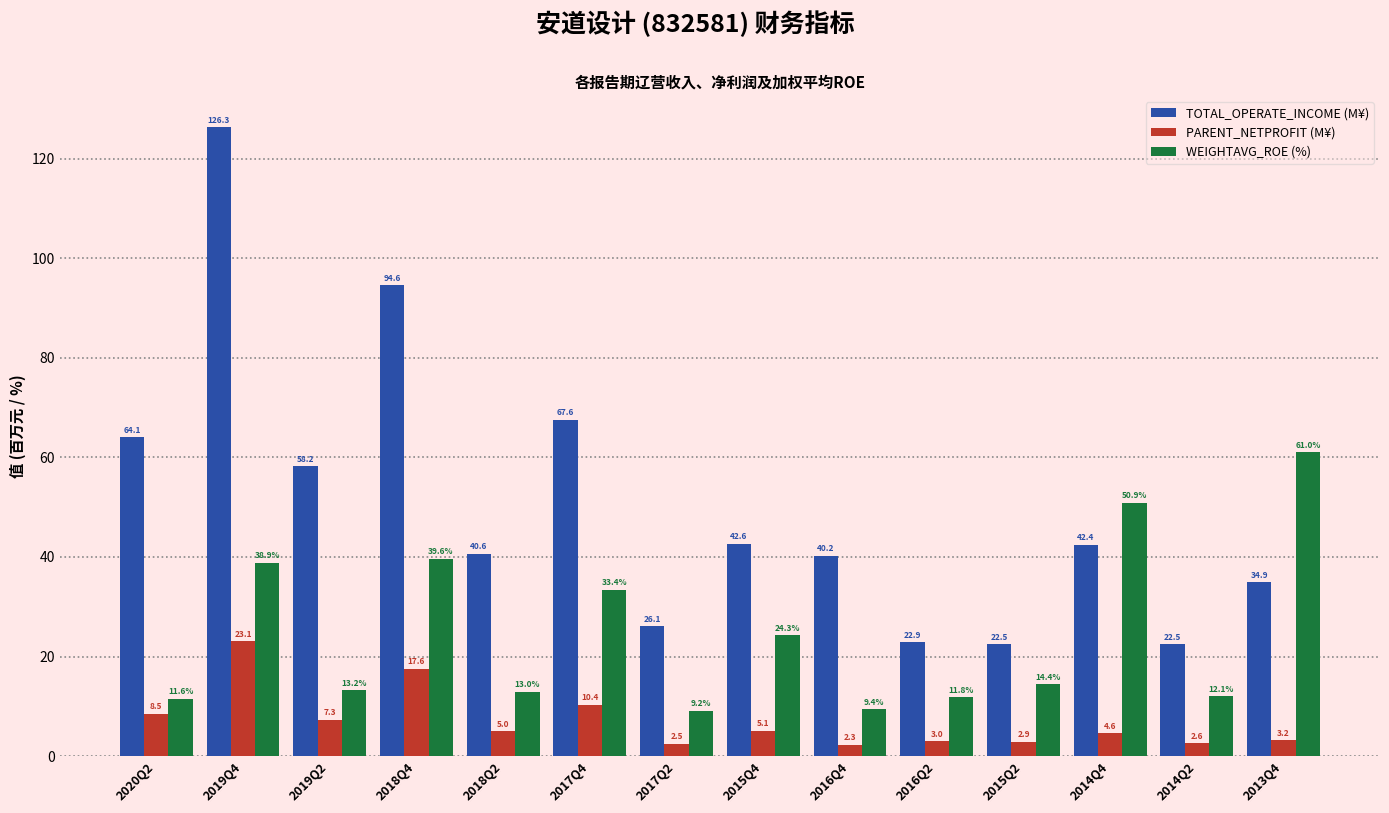

Rank the series by their maximum value, from lowest to highest.

PARENT_NETPROFIT (M¥), WEIGHTAVG_ROE (%), TOTAL_OPERATE_INCOME (M¥)